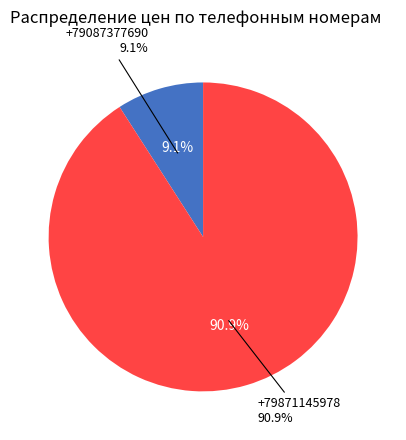

Does +79871145978 represent more than half of the total?

Yes